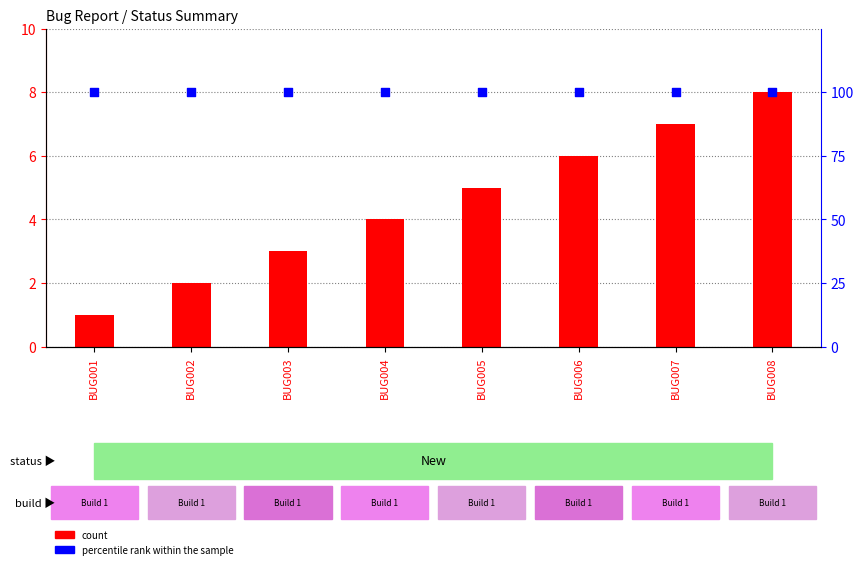

Which series has the largest total across all categories?

percentile rank within the sample